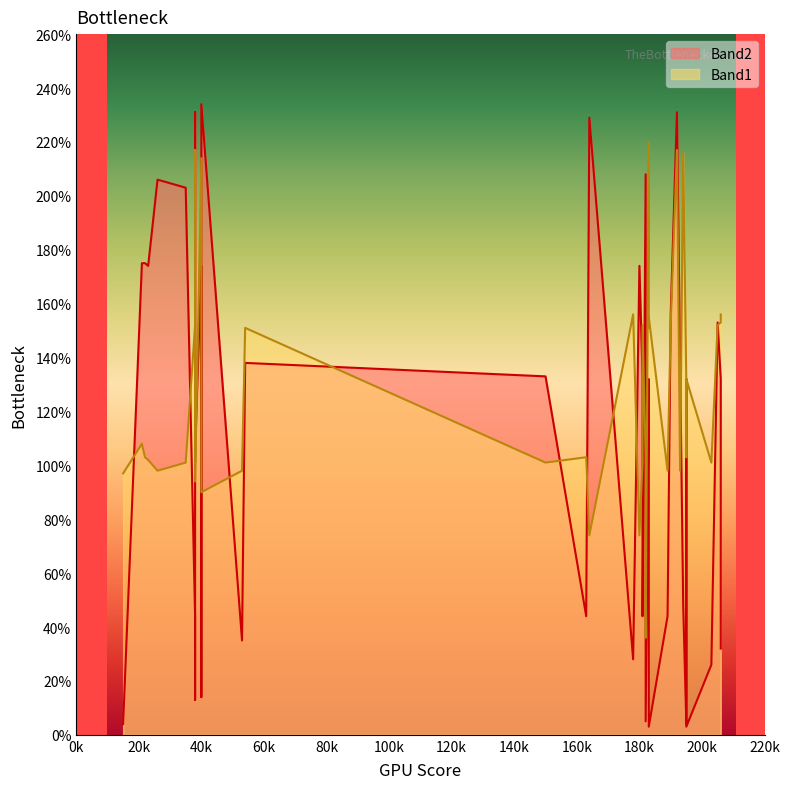

Between 193 and 38, which series saw the biggest shift?

Band1